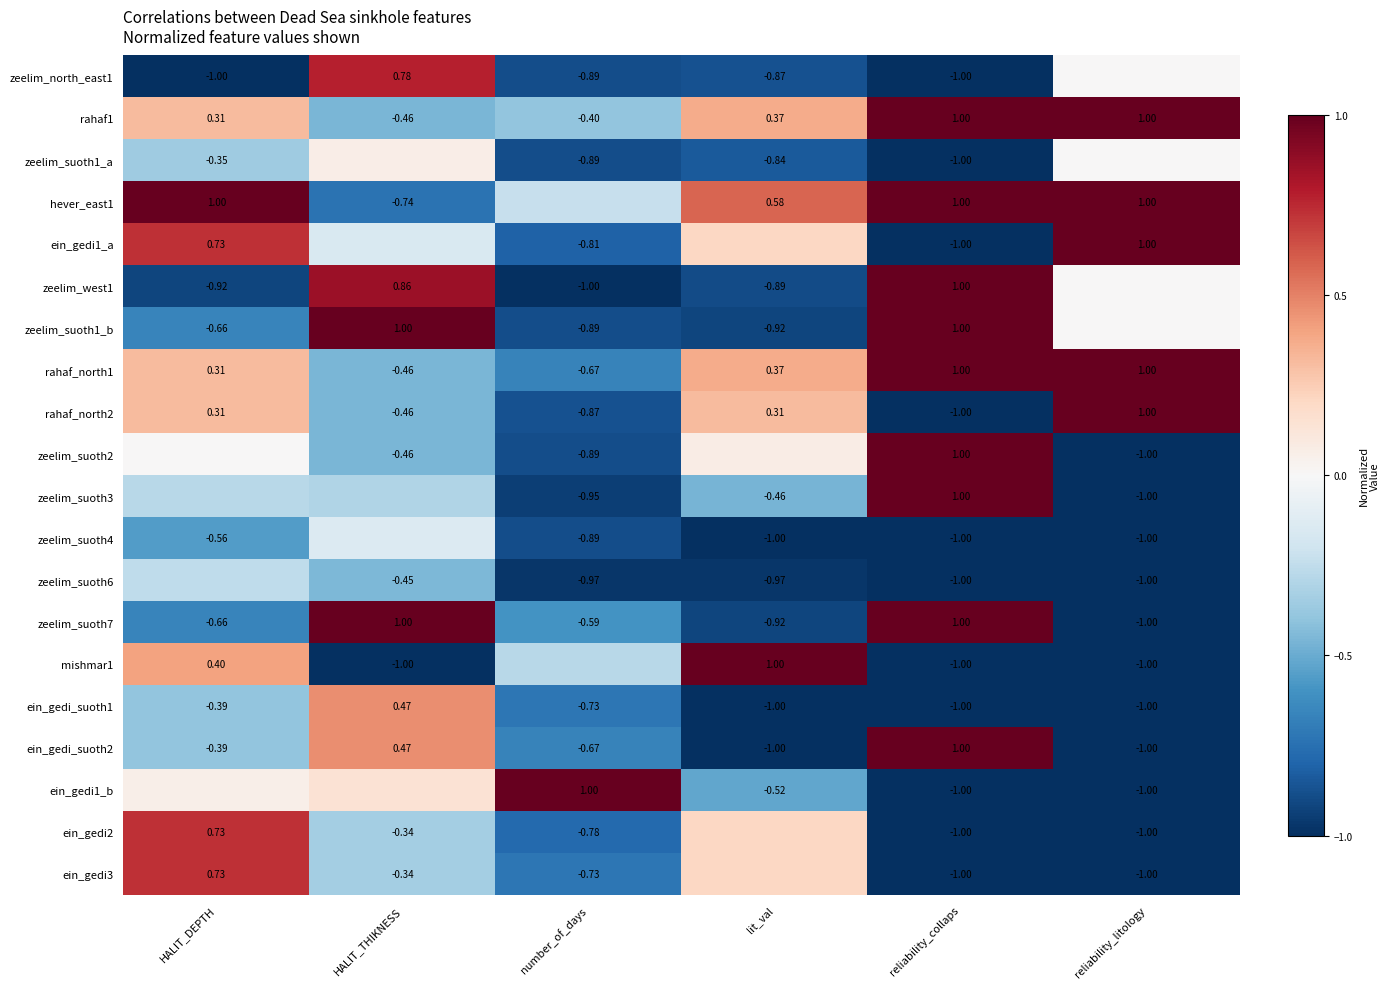

Is the value of zeelim_west1 at lit_val greater than the value of rahaf_north2 at number_of_days?

No